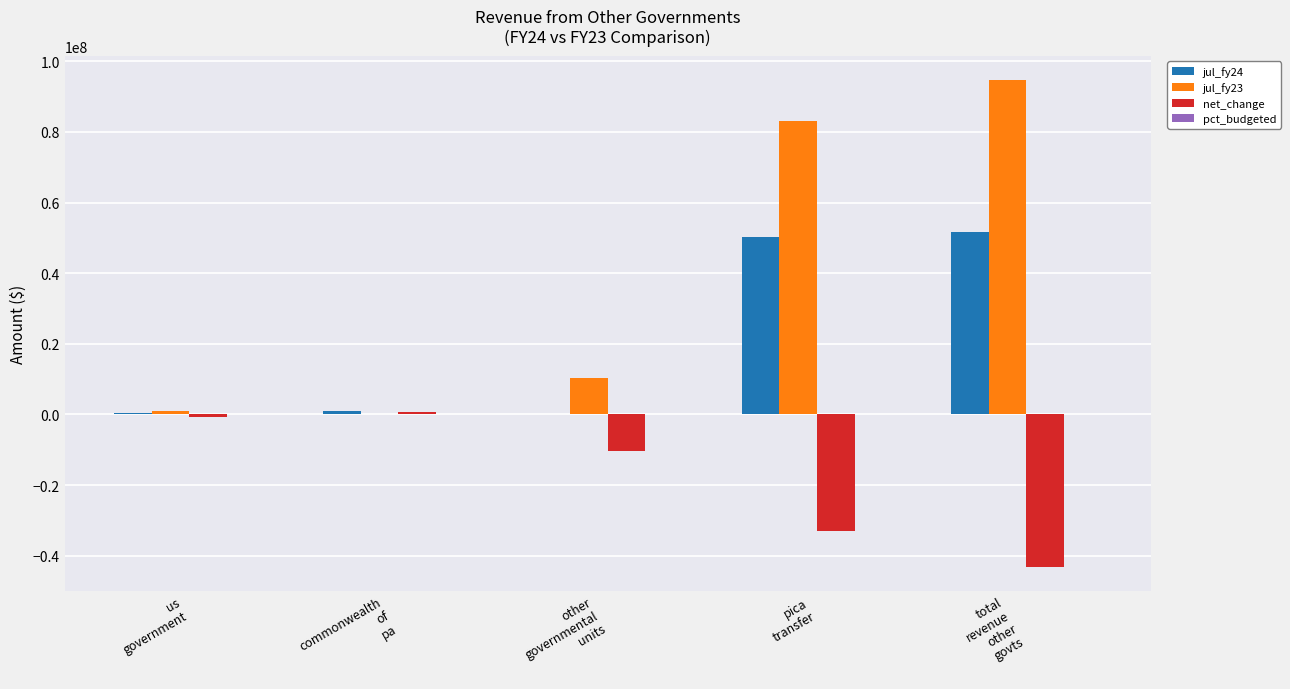

How many groups of bars are there?

5